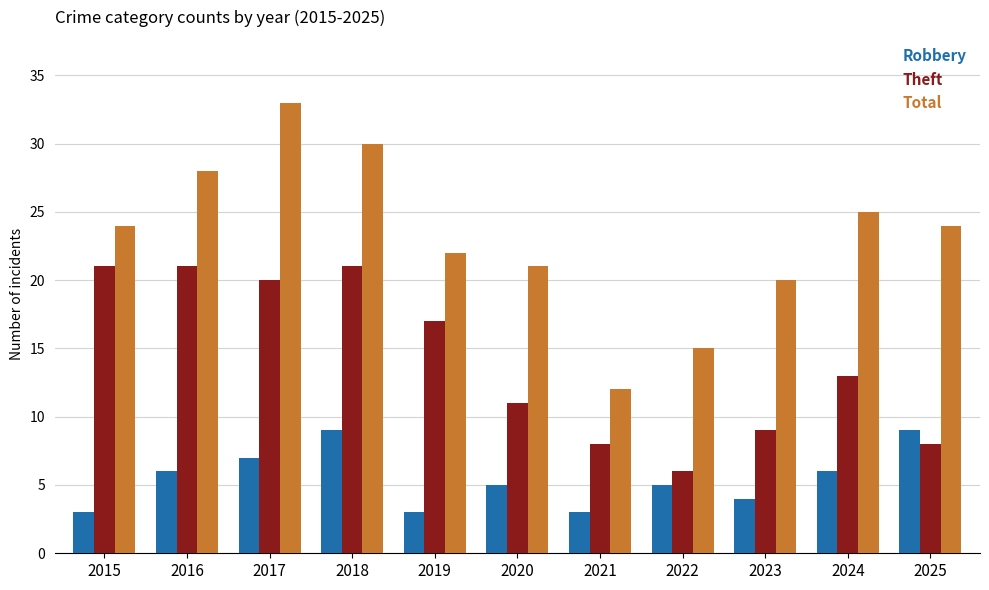

Which series has the largest range (max minus min)?

Total